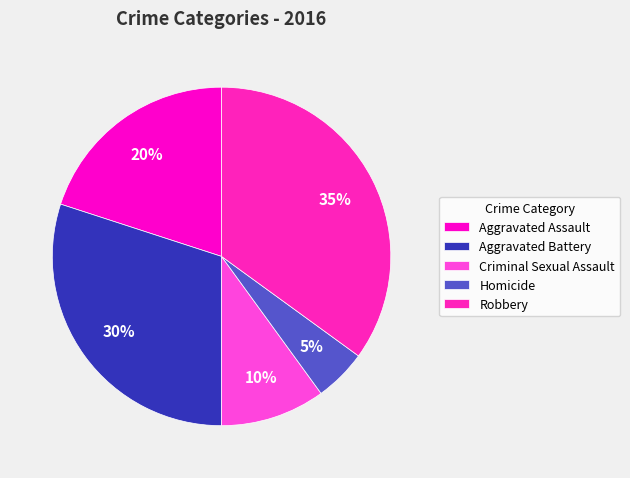

Which has a higher value, Criminal Sexual Assault or Aggravated Battery?

Aggravated Battery